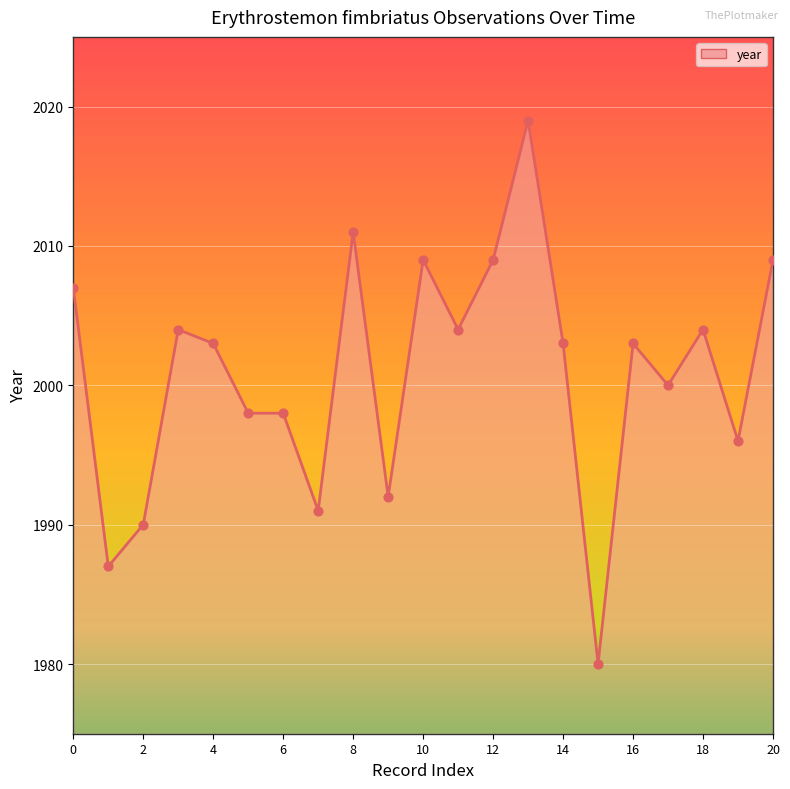

What is the maximum value shown in the chart?

2019